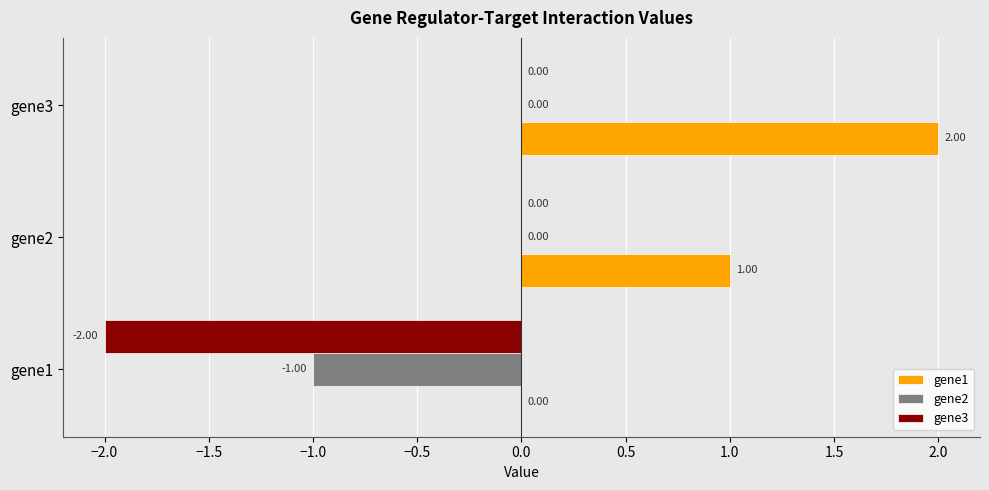

At which category is the sum across all series the highest?

gene3